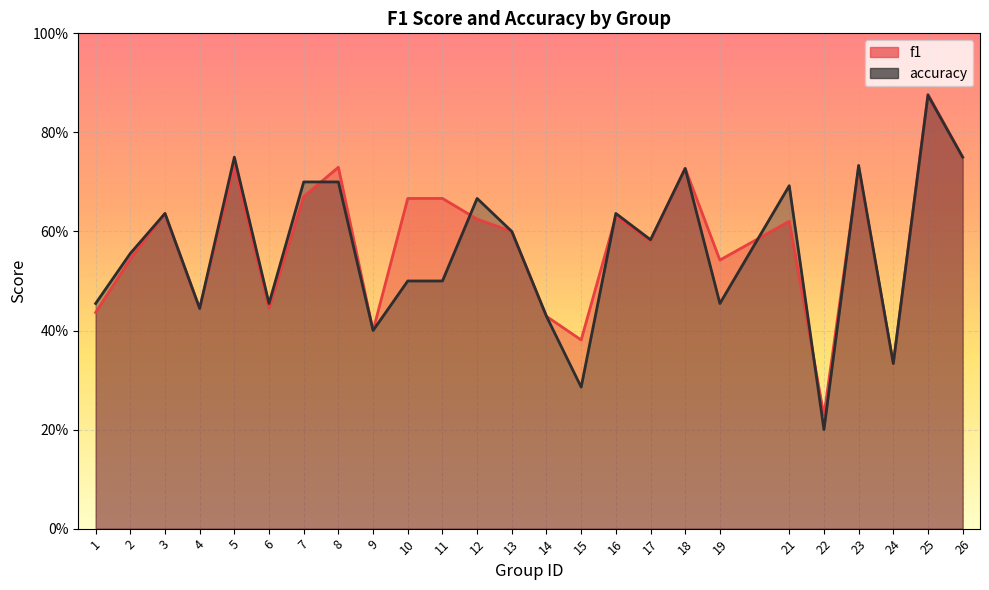

Reading right to left, transcribe all the data shown in this chart.

f1: 26=0.8	25=0.9	24=0.3	23=0.7	22=0.2	21=0.6	19=0.5	18=0.7	17=0.6	16=0.6	15=0.4	14=0.4	13=0.6	12=0.6	11=0.7	10=0.7	9=0.4	8=0.7	7=0.7	6=0.4	5=0.7	4=0.4	3=0.6	2=0.5	1=0.4
accuracy: 26=0.8	25=0.9	24=0.3	23=0.7	22=0.2	21=0.7	19=0.5	18=0.7	17=0.6	16=0.6	15=0.3	14=0.4	13=0.6	12=0.7	11=0.5	10=0.5	9=0.4	8=0.7	7=0.7	6=0.5	5=0.8	4=0.4	3=0.6	2=0.6	1=0.5